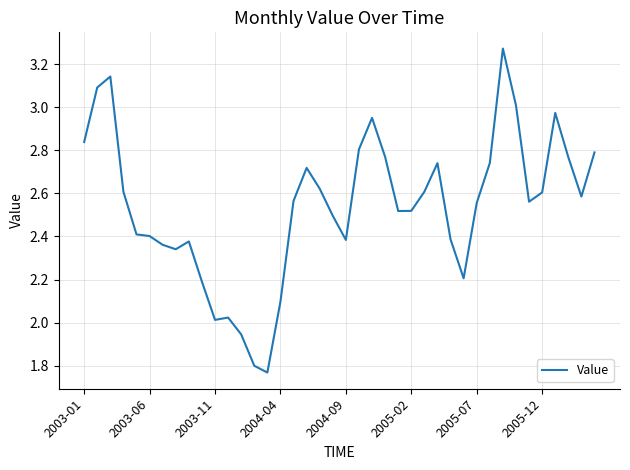

What is the difference between the maximum and minimum values?

1.5